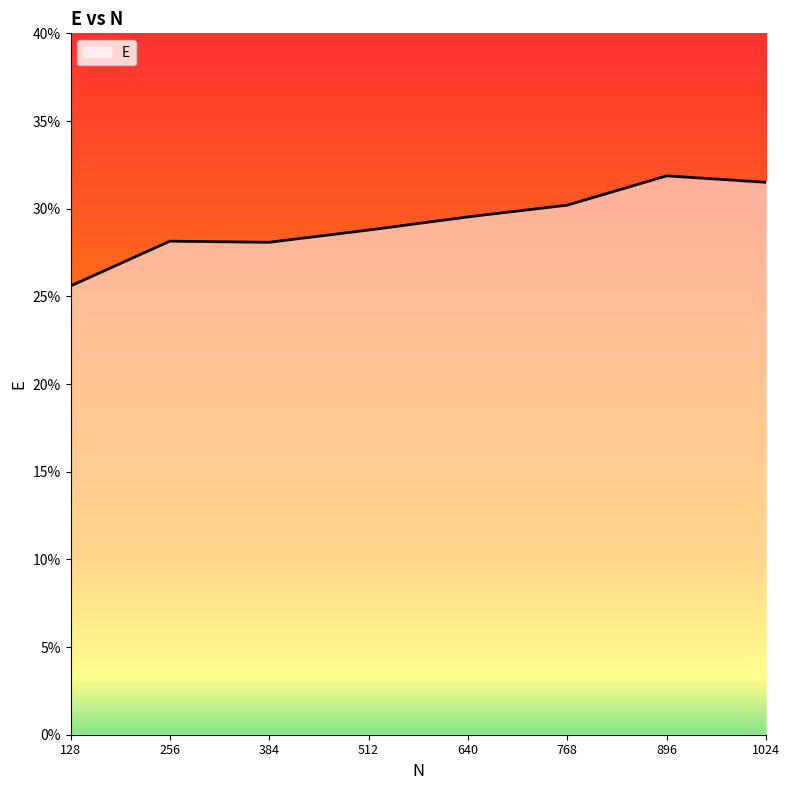

How many points are higher than both their immediate neighbors (excluding endpoints)?

2